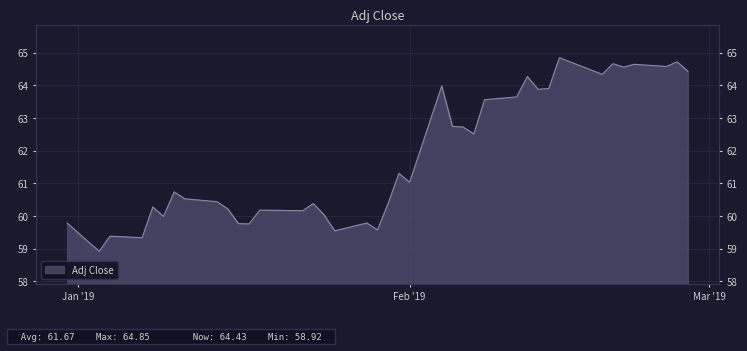

What is the label of the 26th point from the right?

2019-01-22